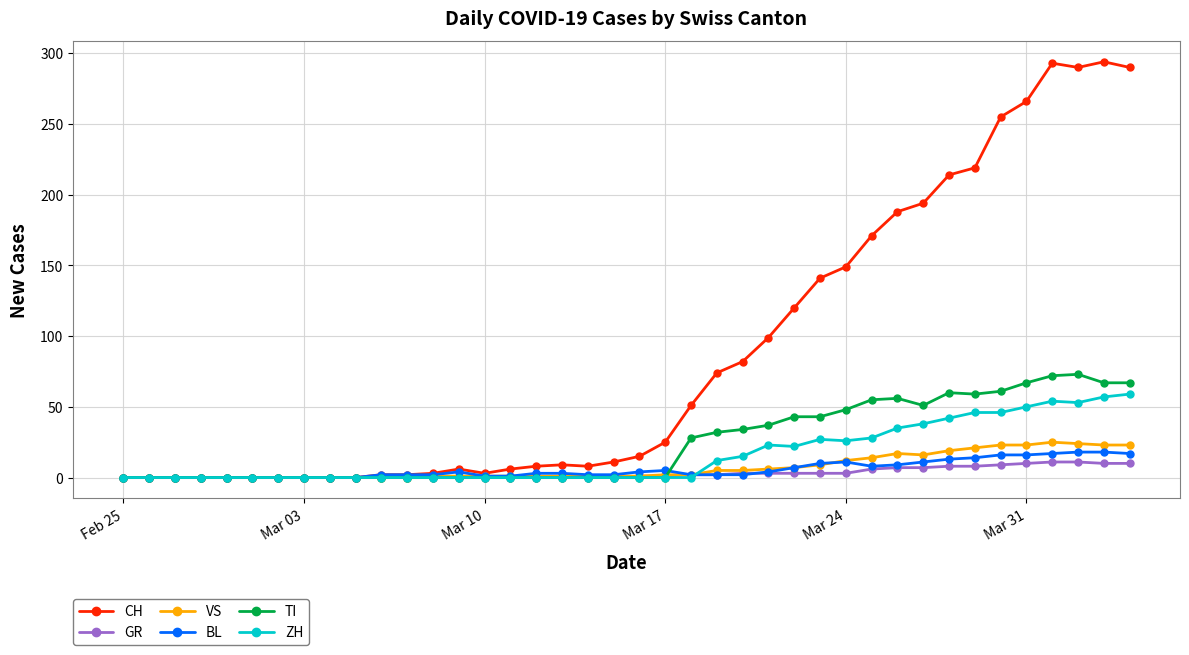

Which series has the largest range (max minus min)?

CH